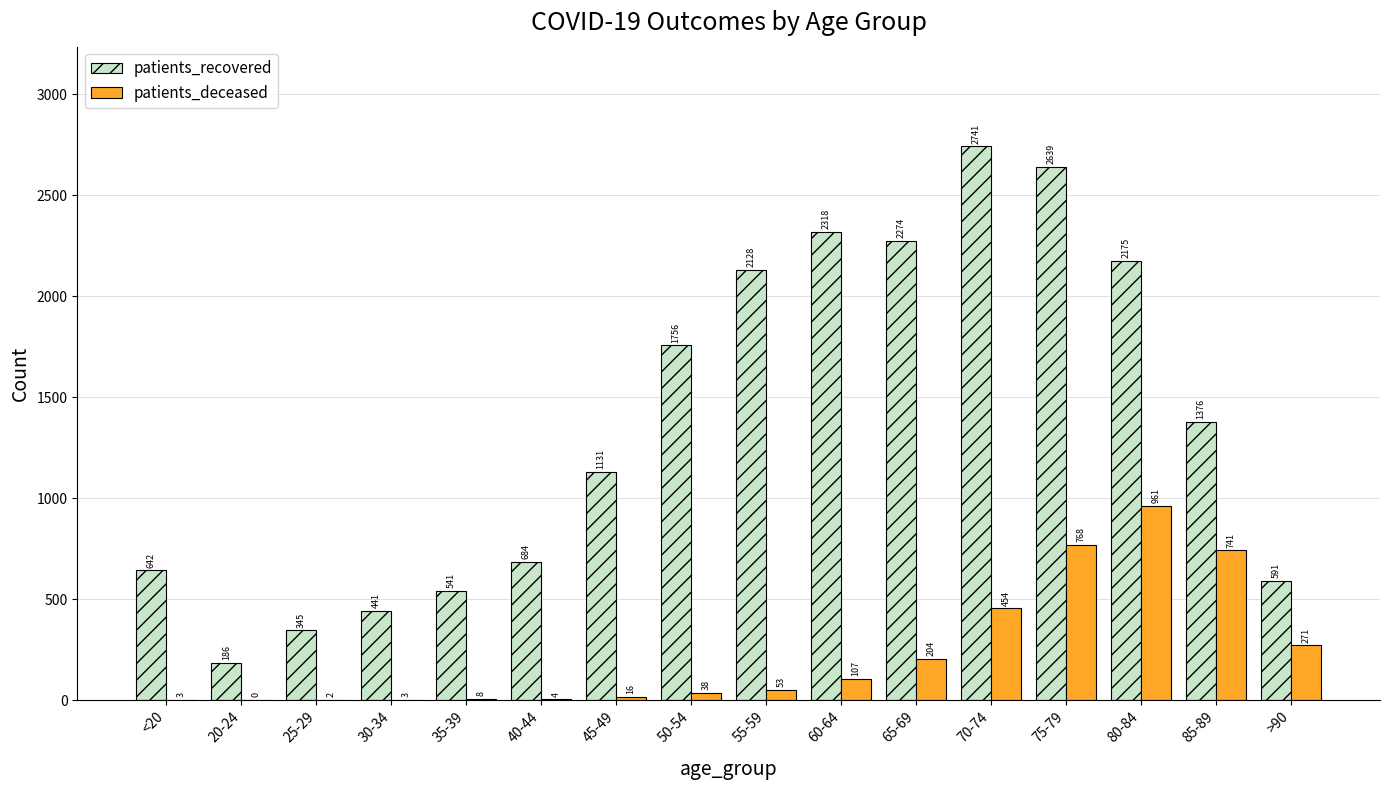

At which category is the sum across all series the highest?

75-79